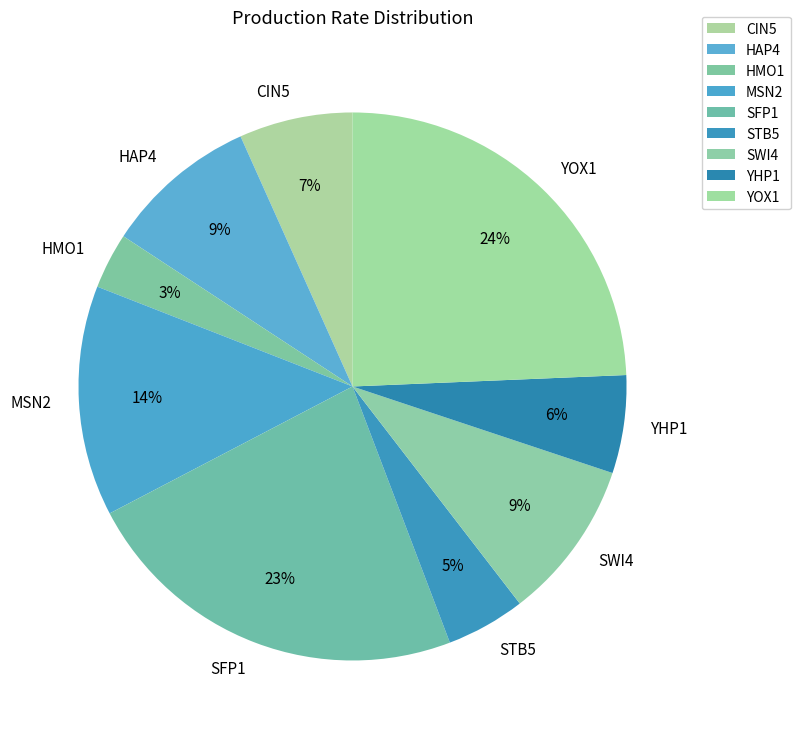

True or false: SFP1 accounts for 16% of the total.

False